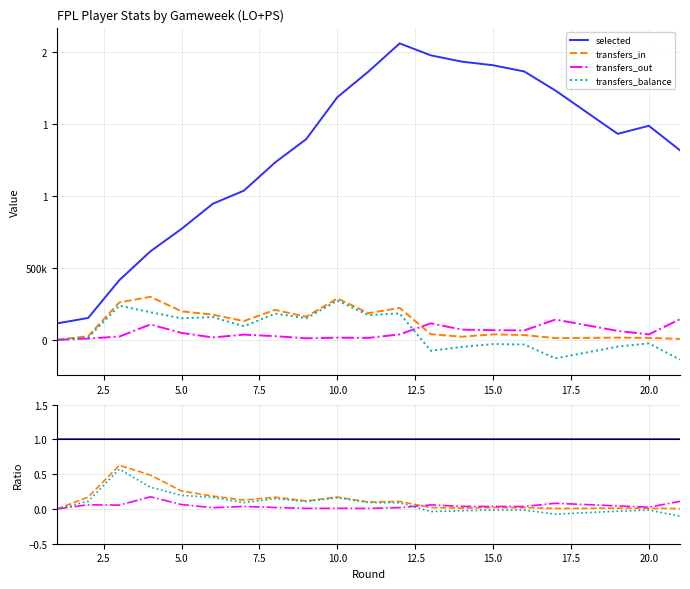

Is it true that transfers_in equals 0.1 at 17.5?

False